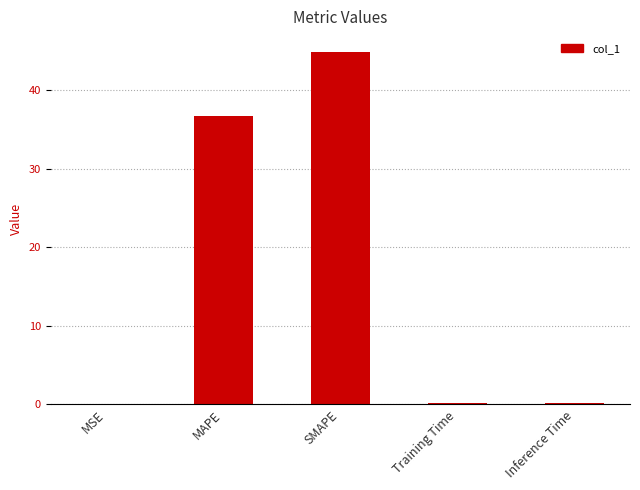

What is the approximate value at SMAPE?

44.9